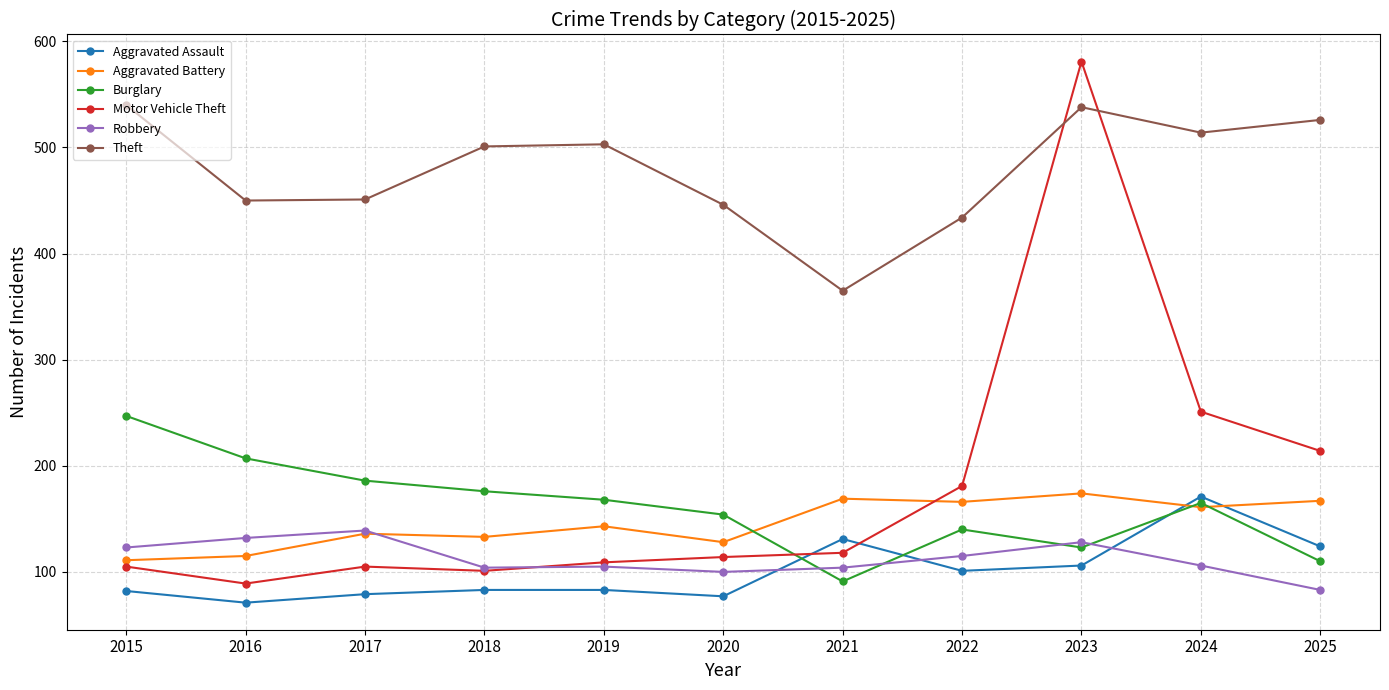

Count the number of data series in this chart.

6